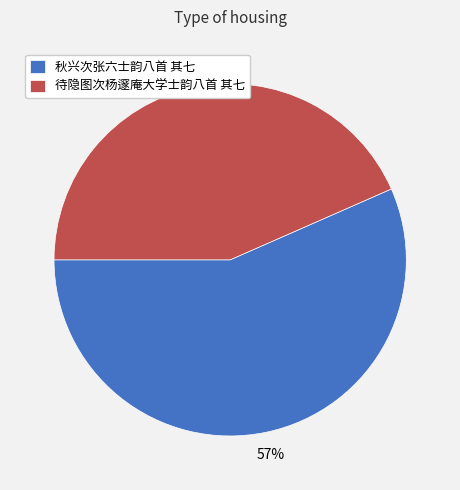

How many segments does this pie chart have?

2